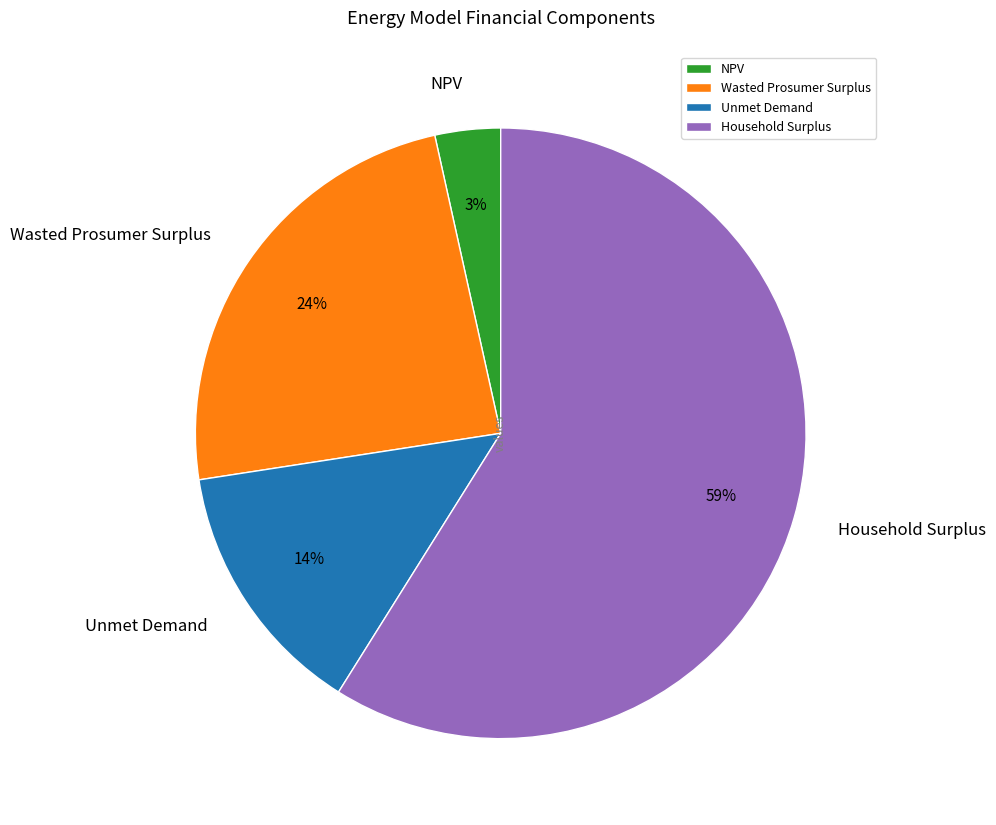

How many segments does this pie chart have?

4